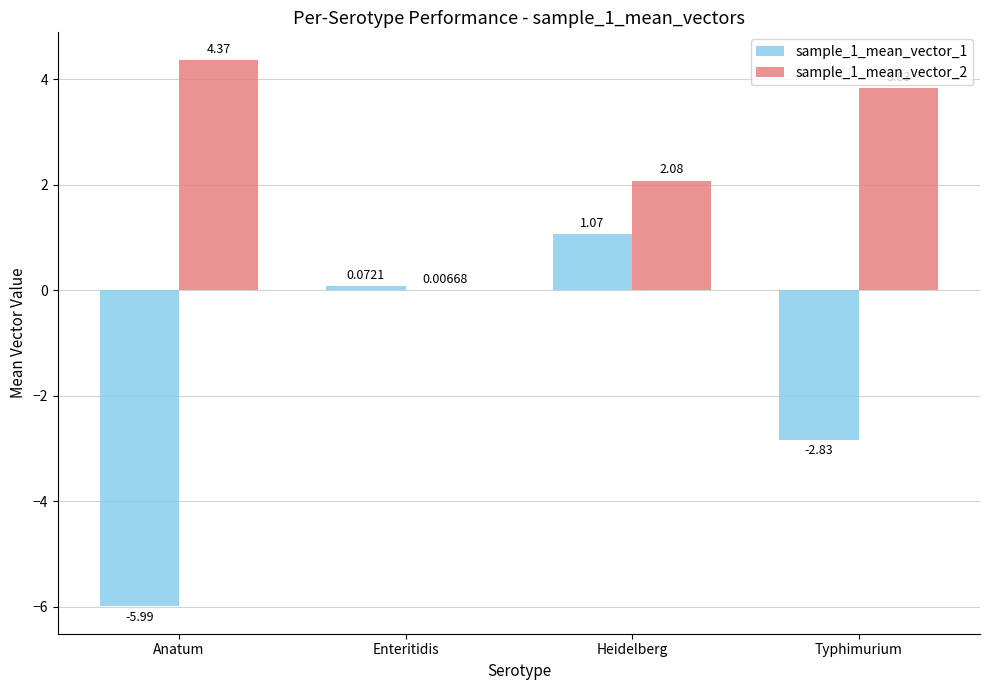

At which category does the chart reach its peak across all series?

Anatum